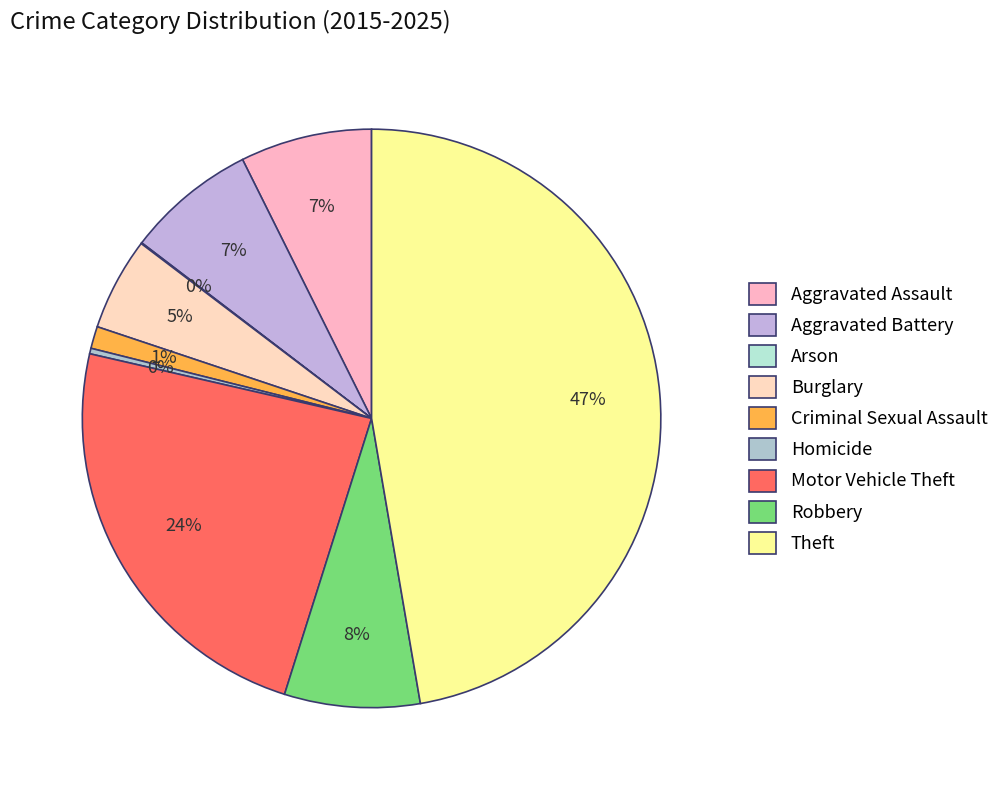

How many slices are in this pie chart?

9